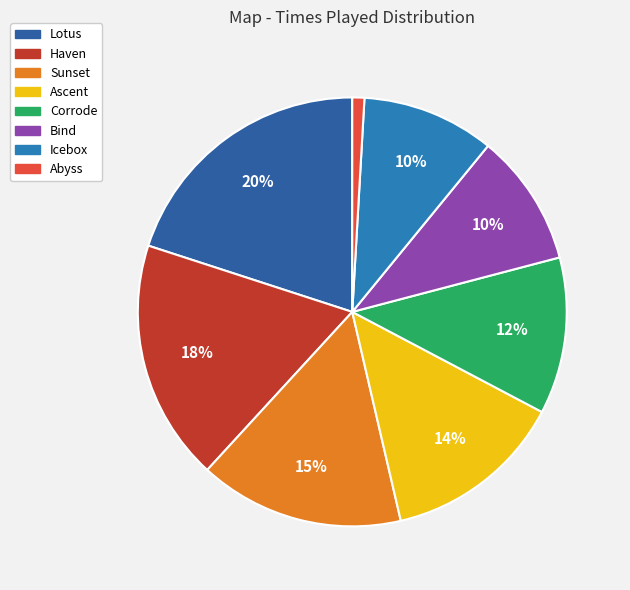

What percentage is the Ascent slice, to the nearest percent?

14%